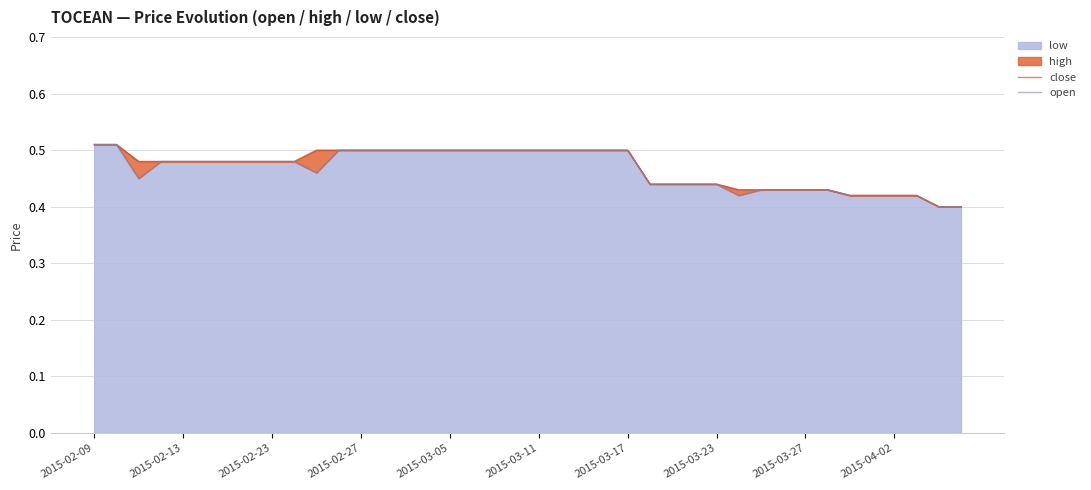

Which category has the lowest value in the close series?

38